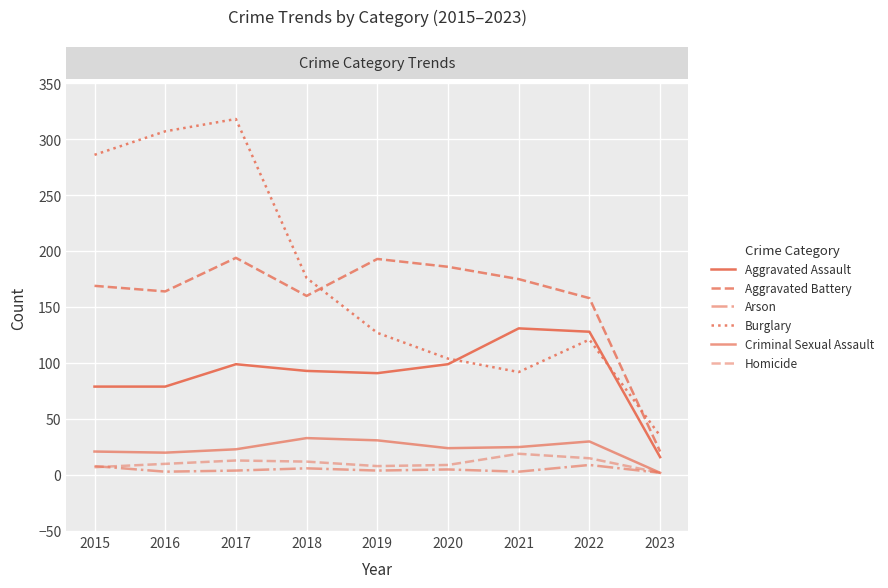

Does the chart display data point markers on the line(s)?

No